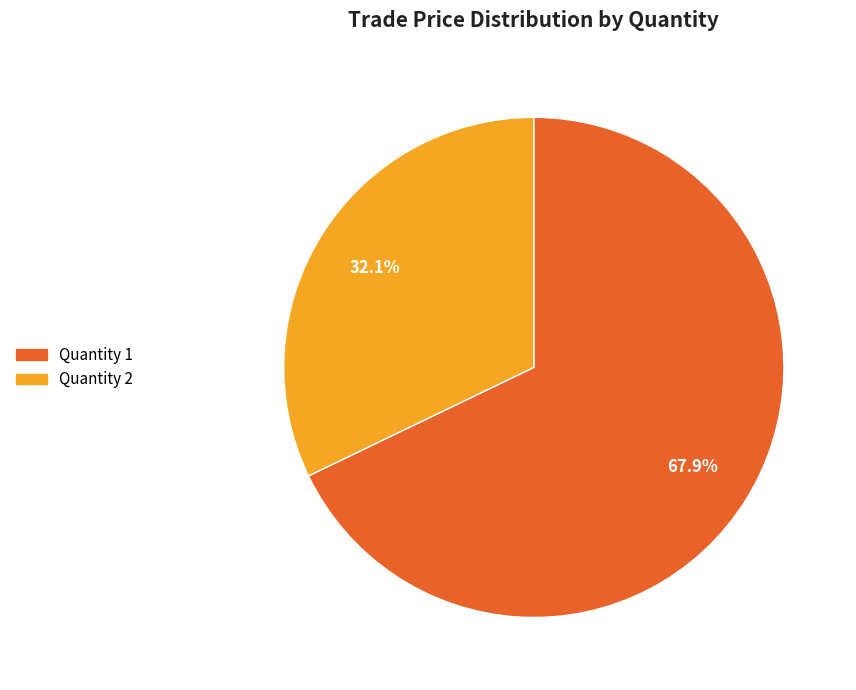

Does any single category account for the majority?

Yes